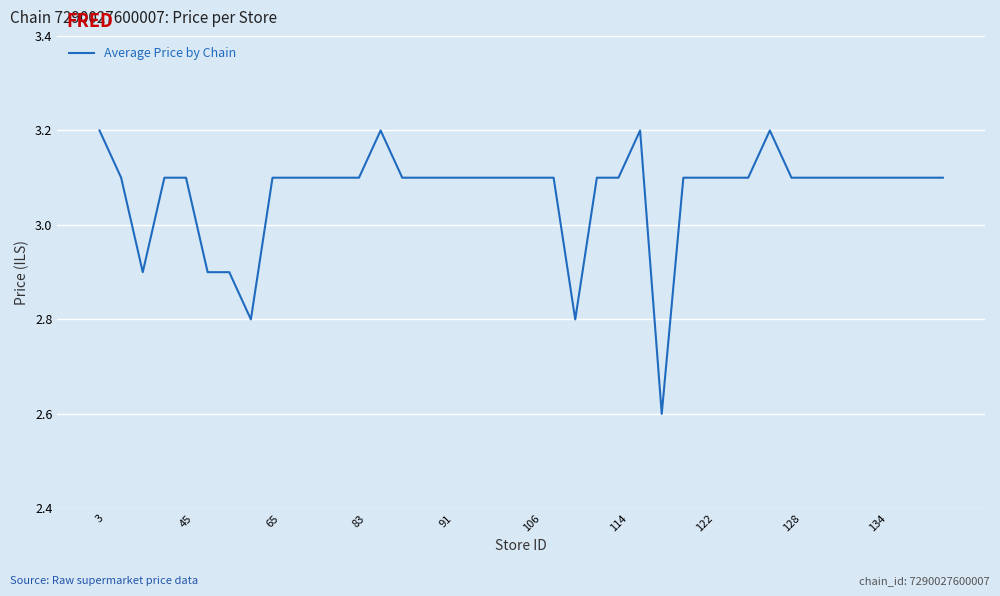

What is the sum of all values?

122.7